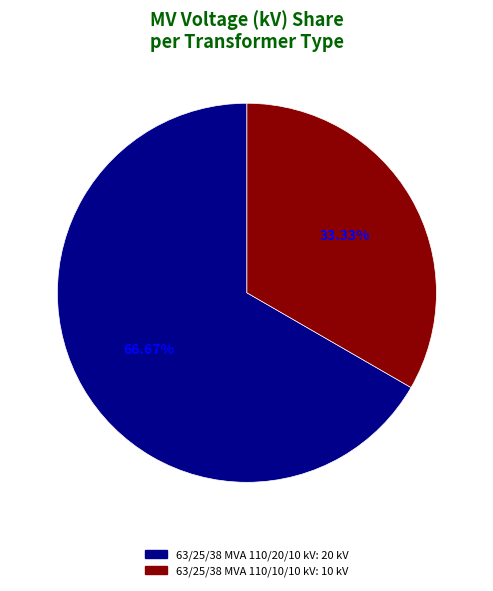

To the nearest percent, what is the average slice percentage?

50%